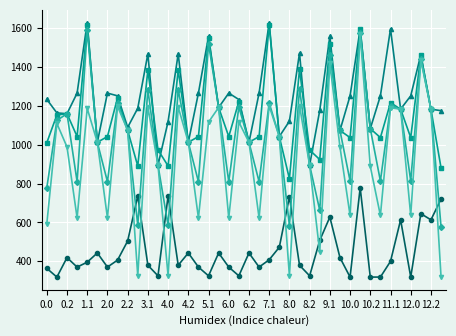

Does the chart display data point markers on the line(s)?

Yes